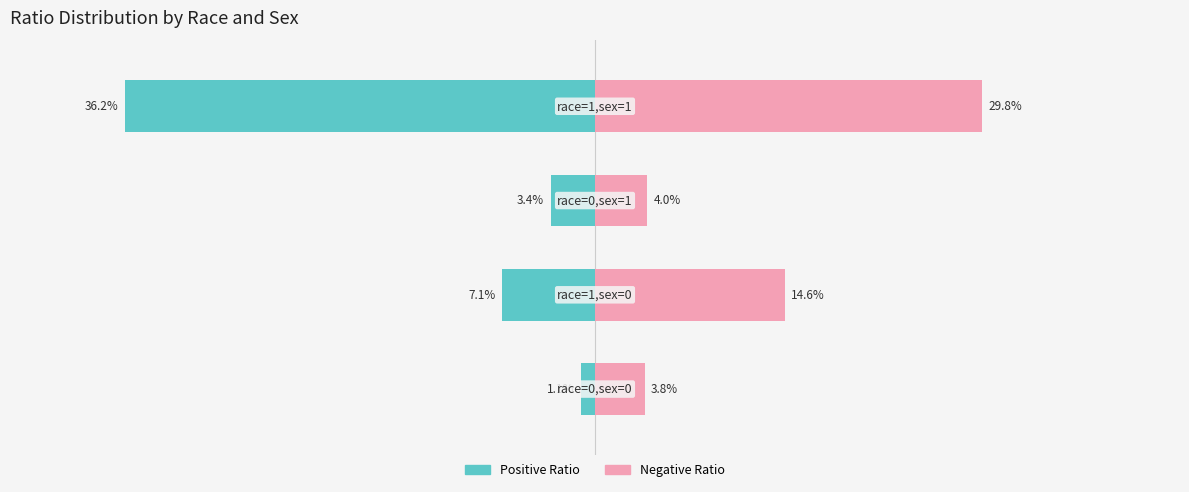

What is the label of the 4th bar from the right?

race=0,sex=0